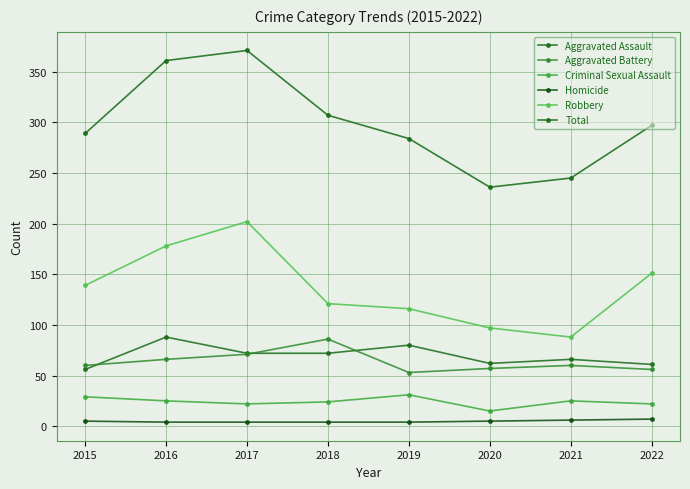

What are all the series names shown in the legend?

Aggravated Assault, Aggravated Battery, Criminal Sexual Assault, Homicide, Robbery, Total